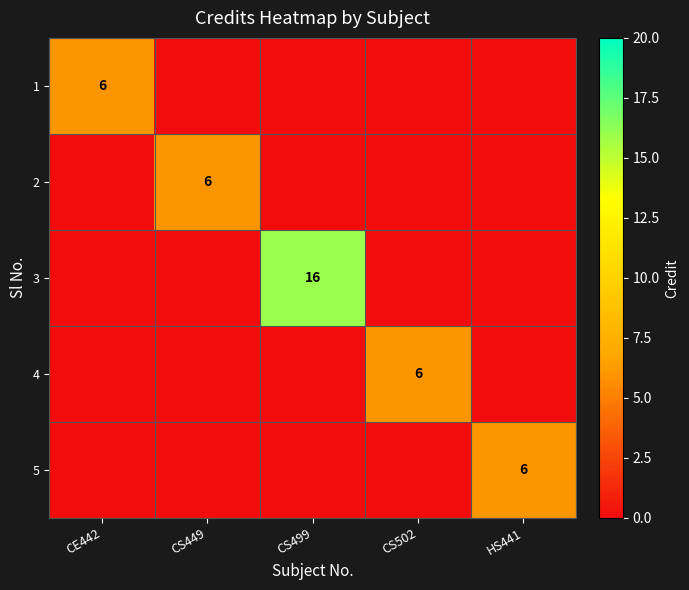

Is it true that 1 equals 11 at CE442?

False